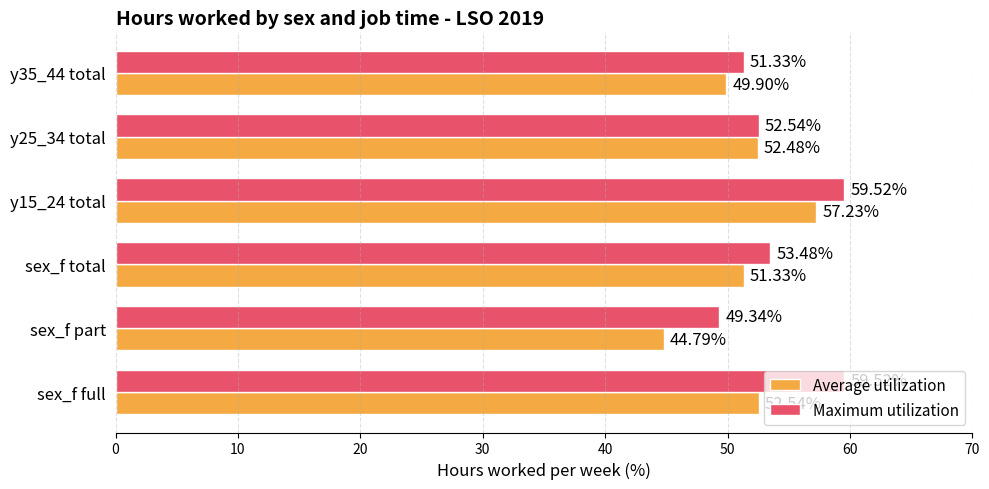

List the series in order of their overall mean, highest first.

Maximum utilization, Average utilization